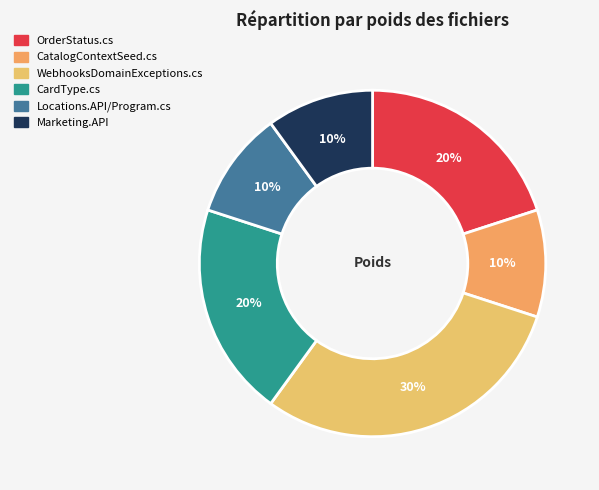

Is OrderStatus.cs the majority of the pie?

No